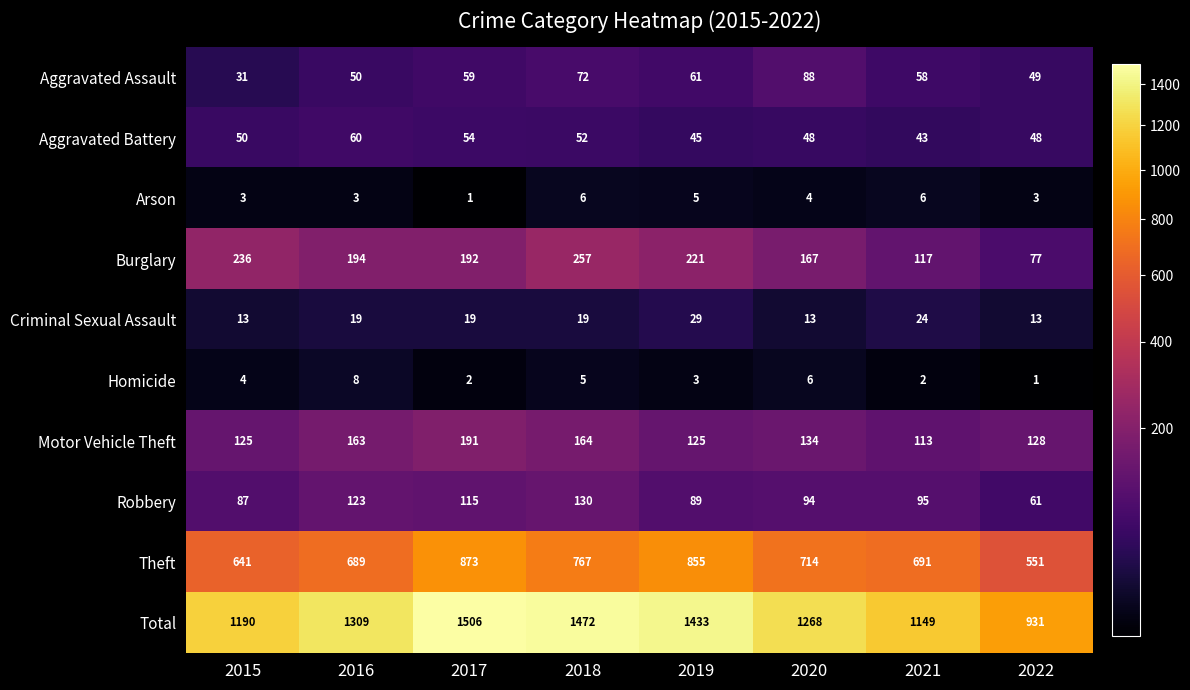

What is the difference between the Robbery values at 2016 and 2022?

62